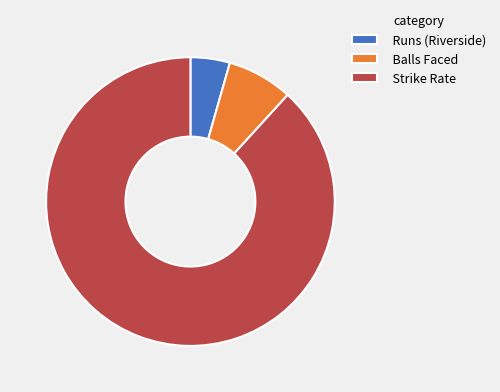

What is the majority slice?

Strike Rate